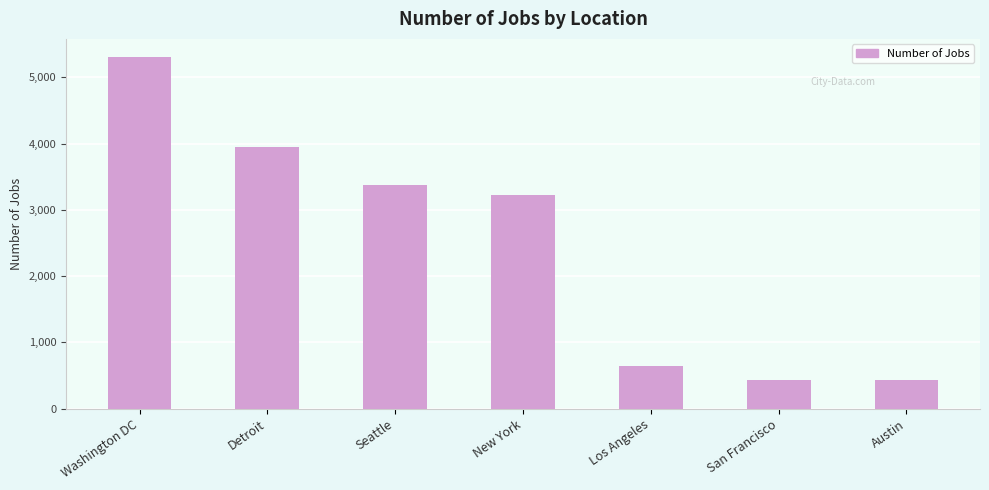

True or false: the data shows 5316 at Washington DC.

True